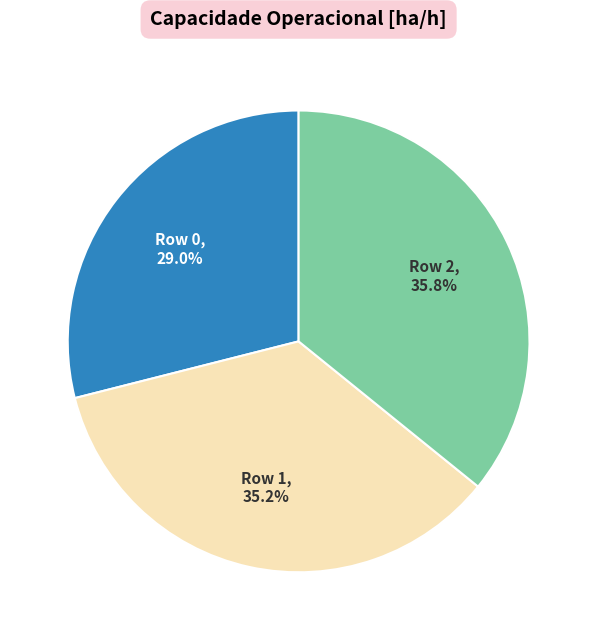

Is there any slice that represents more than half of the pie?

No